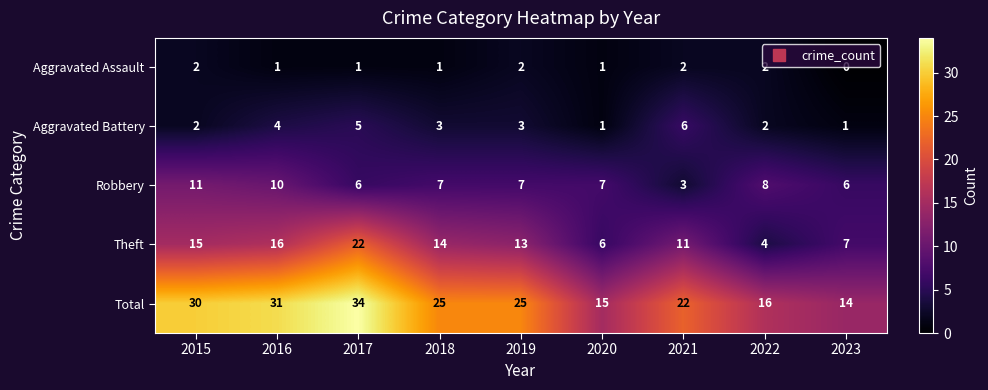

The value of Aggravated Assault at 2019 is 2. True or false?

True